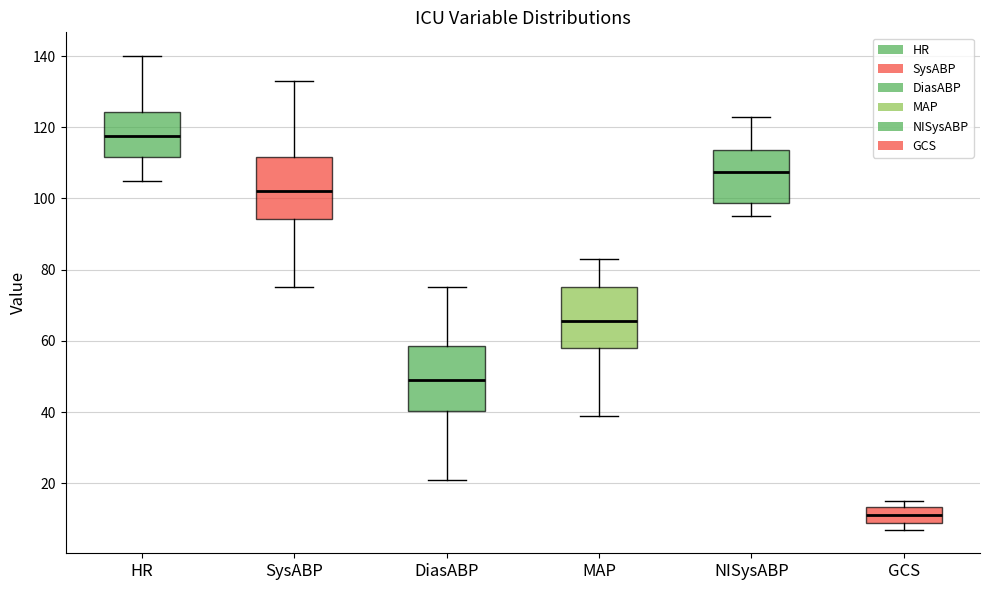

Reading left to right, transcribe this box plot: for each box, give where its median line is, the range the box spans, and where its two whiskers end, as read against the y-axis. The values are not printed on the chart, so give them approximately, as read against the axis.

HR: median 118, box 112 to 124, whiskers 106 to 140
SysABP: median 102, box 94 to 112, whiskers 76 to 134
DiasABP: median 50, box 40 to 58, whiskers 22 to 76
MAP: median 66, box 58 to 76, whiskers 40 to 84
NISysABP: median 108, box 98 to 114, whiskers 96 to 124
GCS: median 12, box 8 to 14, whiskers 8 (just below the box's lower edge) to 16